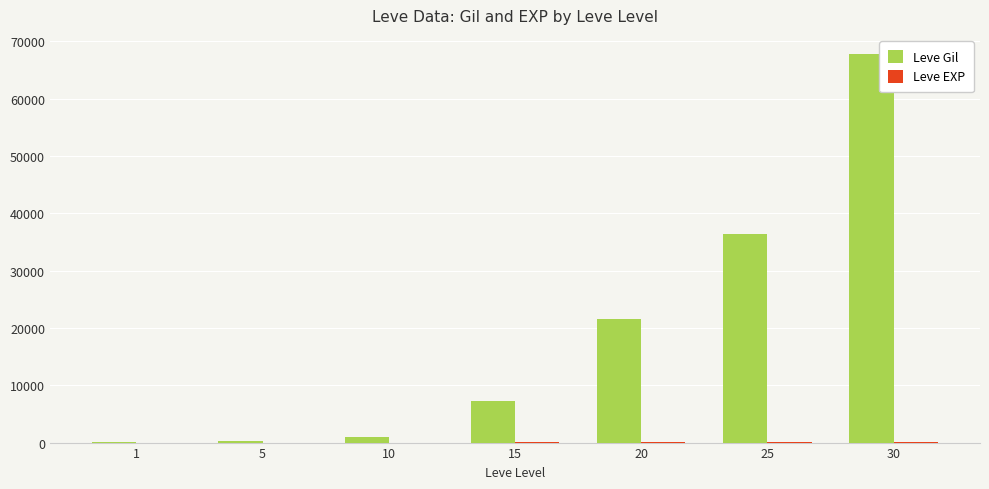

The value of Leve Gil at 15 is 7170. True or false?

True